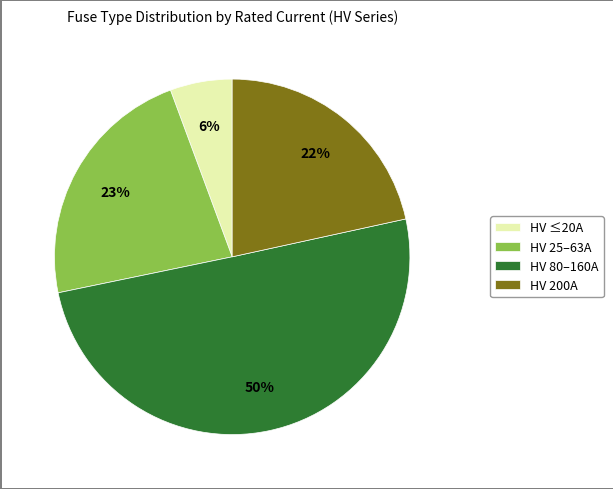

To the nearest percent, what is the average slice percentage?

25%